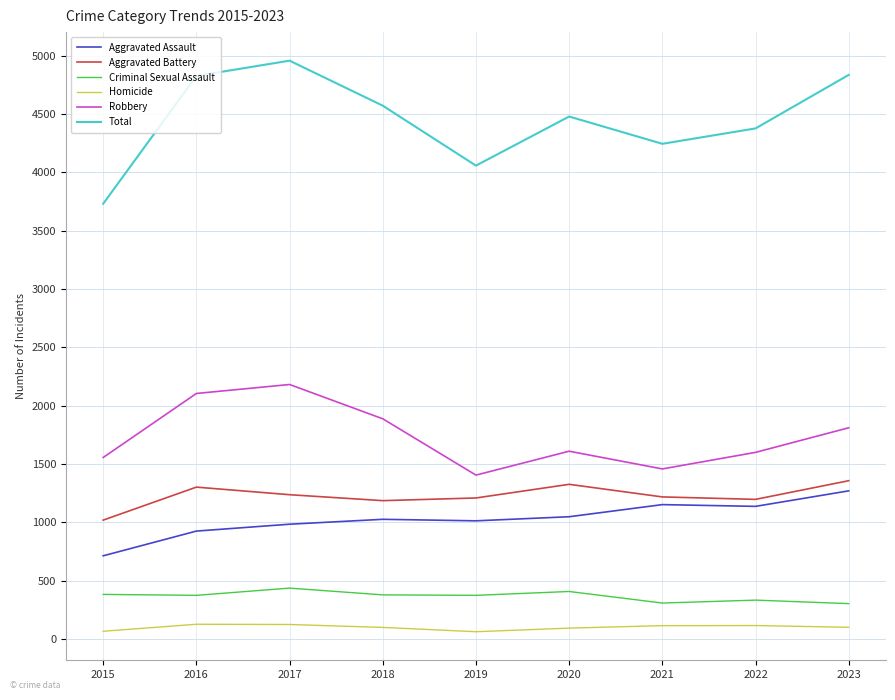

Read the Homicide value at 2016.

125